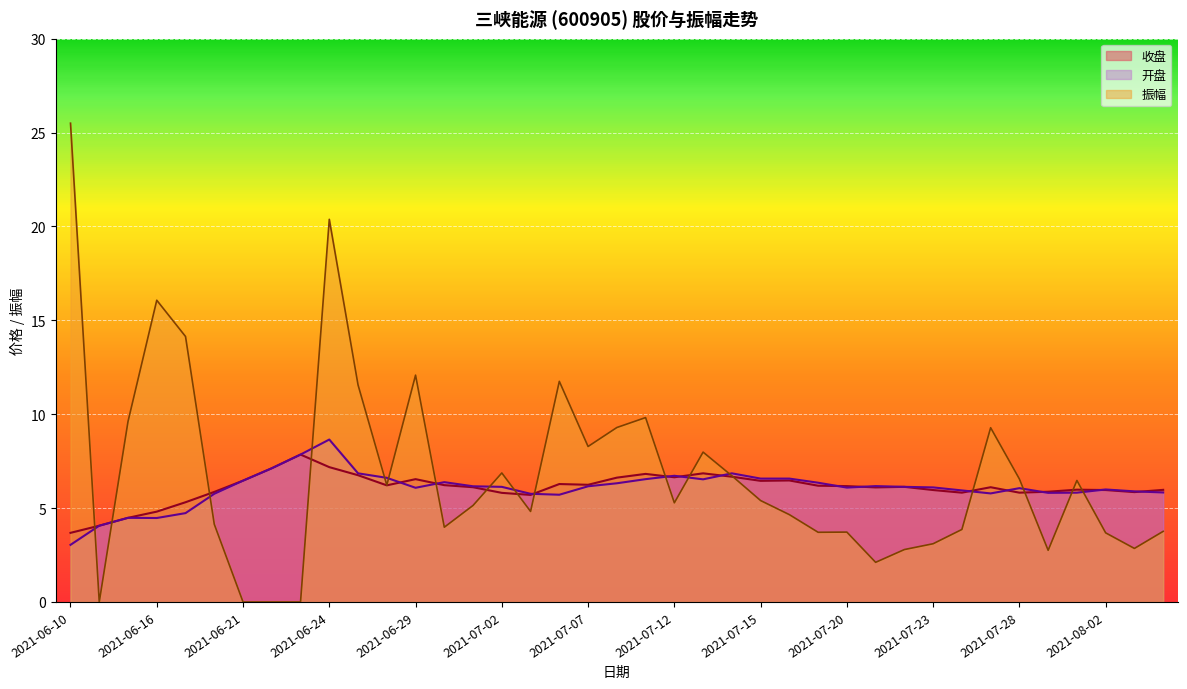

Reading left to right, list all the values displayed in this chart.

收盘: 2021-06-10=3.7	2021-06-11=4.1	2021-06-15=4.5	2021-06-16=4.8	2021-06-17=5.3	2021-06-18=5.9	2021-06-21=6.5	2021-06-22=7.1	2021-06-23=7.8	2021-06-24=7.2	2021-06-25=6.8	2021-06-28=6.2	2021-06-29=6.5	2021-06-30=6.2	2021-07-01=6.1	2021-07-02=5.8	2021-07-05=5.7	2021-07-06=6.3	2021-07-07=6.2	2021-07-08=6.6	2021-07-09=6.8	2021-07-12=6.6	2021-07-13=6.8	2021-07-14=6.7	2021-07-15=6.5	2021-07-16=6.5	2021-07-19=6.2	2021-07-20=6.2	2021-07-21=6.1	2021-07-22=6.1	2021-07-23=6.0	2021-07-26=5.8	2021-07-27=6.1	2021-07-28=5.8	2021-07-29=5.9	2021-07-30=6.0	2021-08-02=6.0	2021-08-03=5.8	2021-08-04=6.0
开盘: 2021-06-10=3.0	2021-06-11=4.1	2021-06-15=4.5	2021-06-16=4.5	2021-06-17=4.7	2021-06-18=5.8	2021-06-21=6.5	2021-06-22=7.1	2021-06-23=7.8	2021-06-24=8.7	2021-06-25=6.8	2021-06-28=6.6	2021-06-29=6.1	2021-06-30=6.4	2021-07-01=6.2	2021-07-02=6.1	2021-07-05=5.8	2021-07-06=5.7	2021-07-07=6.2	2021-07-08=6.3	2021-07-09=6.5	2021-07-12=6.7	2021-07-13=6.5	2021-07-14=6.8	2021-07-15=6.6	2021-07-16=6.6	2021-07-19=6.3	2021-07-20=6.1	2021-07-21=6.2	2021-07-22=6.1	2021-07-23=6.1	2021-07-26=5.9	2021-07-27=5.8	2021-07-28=6.1	2021-07-29=5.8	2021-07-30=5.8	2021-08-02=6.0	2021-08-03=5.9	2021-08-04=5.8
振幅: 2021-06-10=25.5	2021-06-11=0.0	2021-06-15=9.6	2021-06-16=16.1	2021-06-17=14.1	2021-06-18=4.1	2021-06-21=0.0	2021-06-22=0.0	2021-06-23=0.0	2021-06-24=20.4	2021-06-25=11.6	2021-06-28=6.2	2021-06-29=12.1	2021-06-30=4.0	2021-07-01=5.1	2021-07-02=6.9	2021-07-05=4.8	2021-07-06=11.8	2021-07-07=8.3	2021-07-08=9.3	2021-07-09=9.8	2021-07-12=5.3	2021-07-13=8.0	2021-07-14=6.7	2021-07-15=5.4	2021-07-16=4.7	2021-07-19=3.7	2021-07-20=3.7	2021-07-21=2.1	2021-07-22=2.8	2021-07-23=3.1	2021-07-26=3.9	2021-07-27=9.3	2021-07-28=6.5	2021-07-29=2.8	2021-07-30=6.5	2021-08-02=3.7	2021-08-03=2.9	2021-08-04=3.8